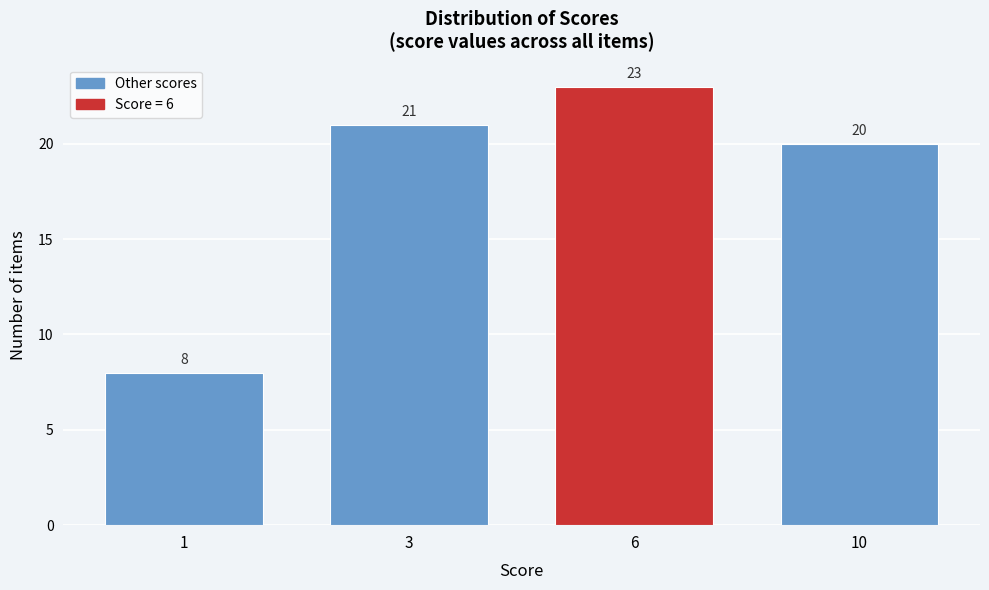

Reading left to right, transcribe all the data shown in this chart.

1=8	3=21	6=23	10=20